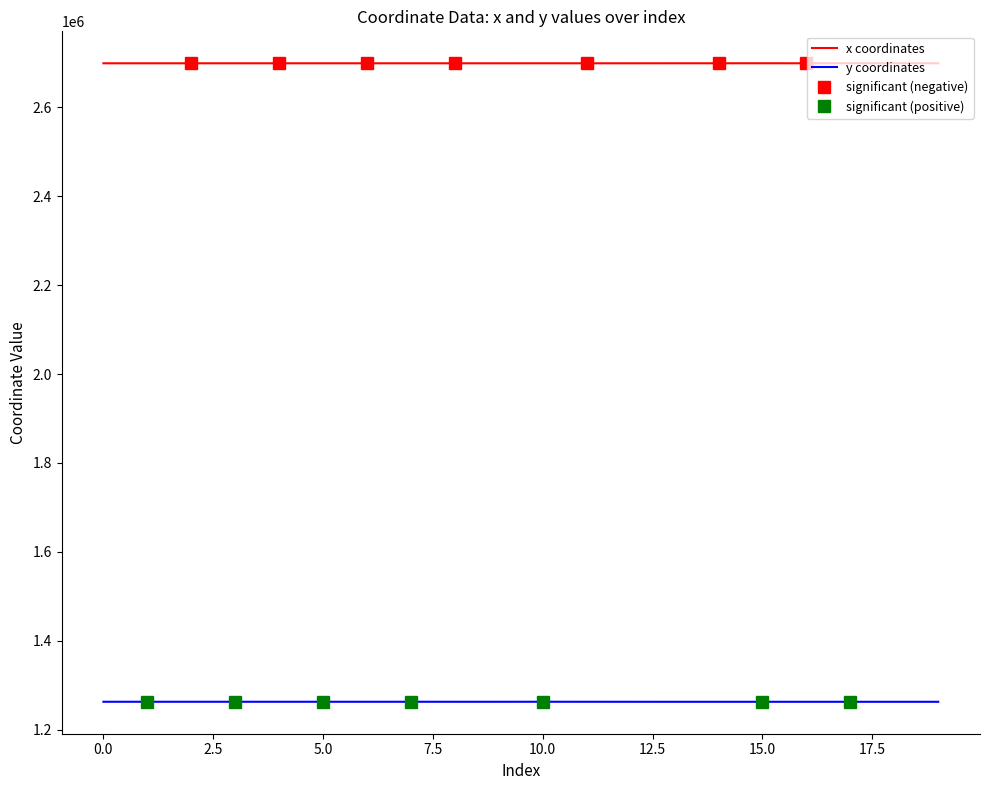

True or false: y coordinates and x coordinates intersect in this chart.

False